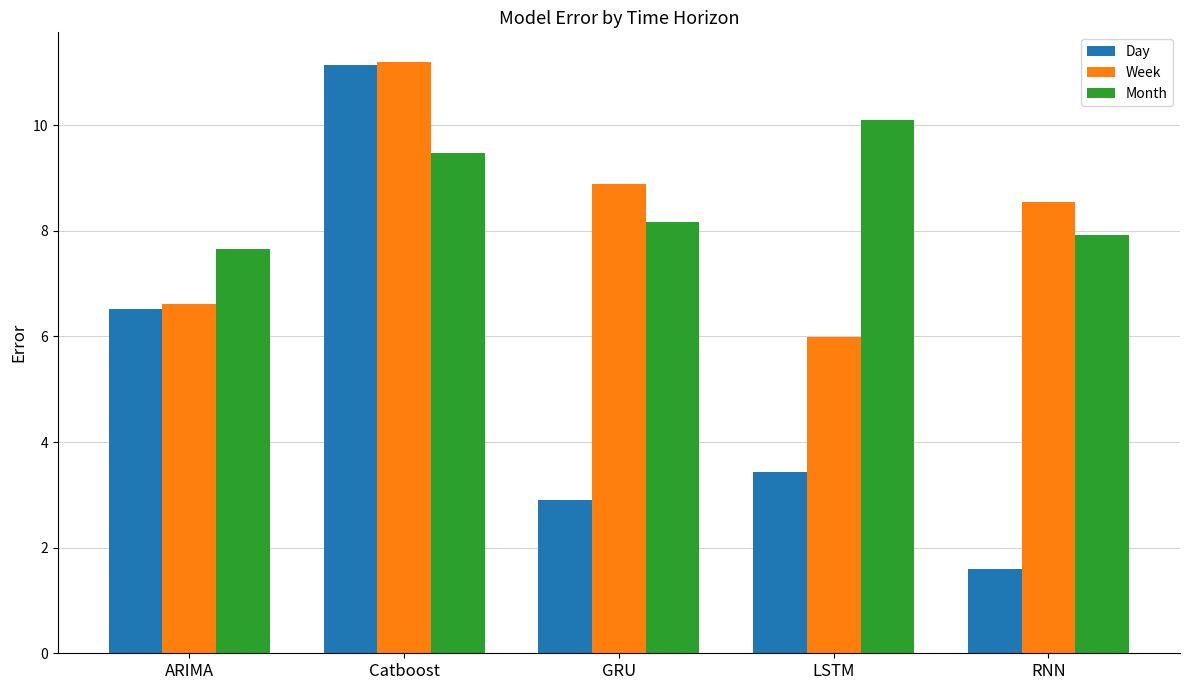

What are all the series names shown in the legend?

Day, Week, Month